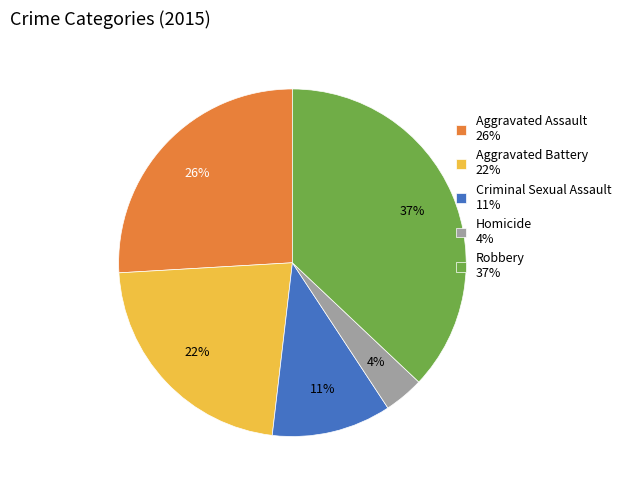

Is there a majority slice in this chart?

No